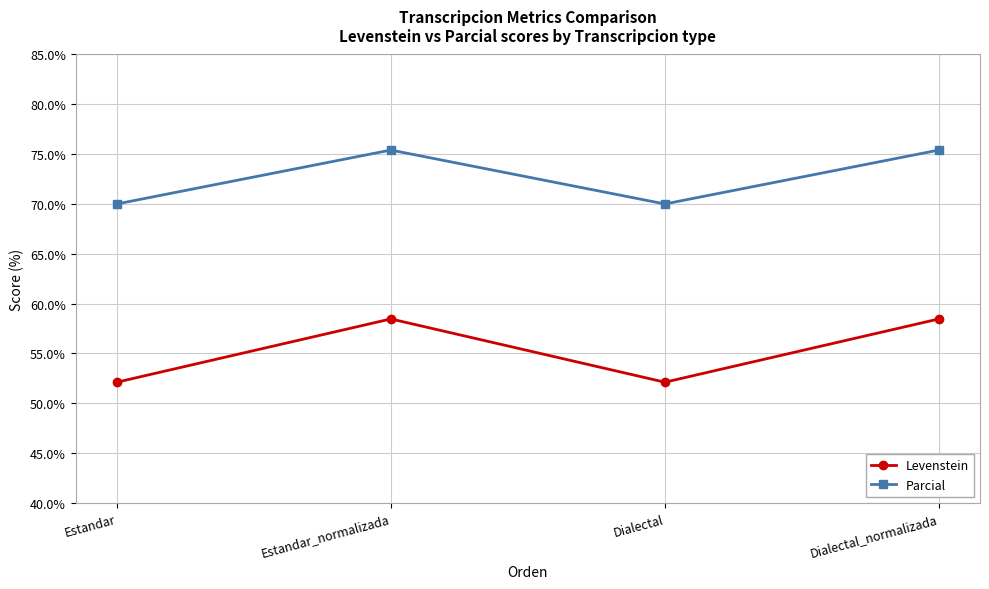

Rank the series by their average value, from highest to lowest.

Parcial, Levenstein